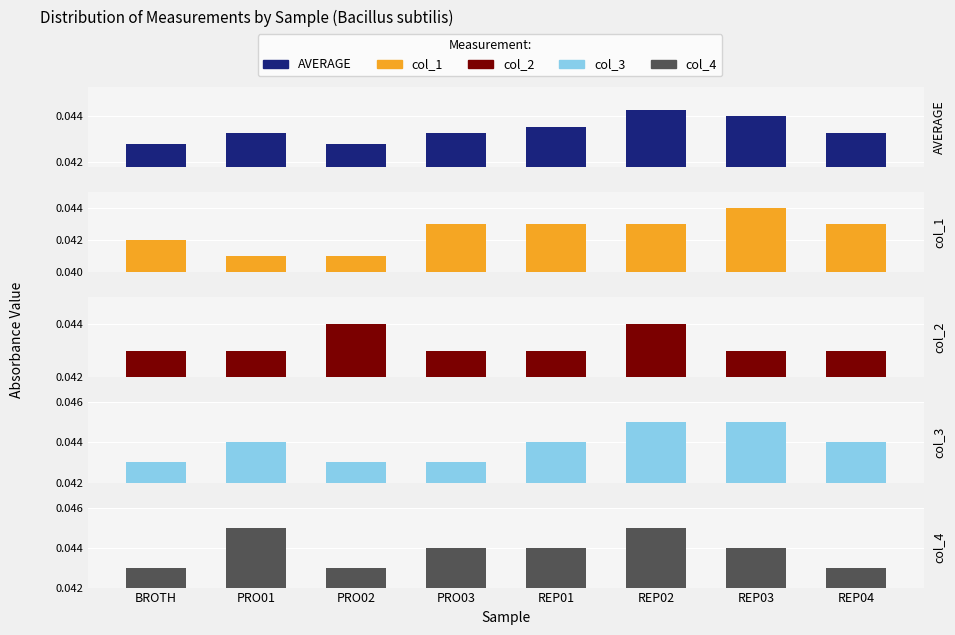

The col_1 series shows 0.0 at REP04. True or false?

False